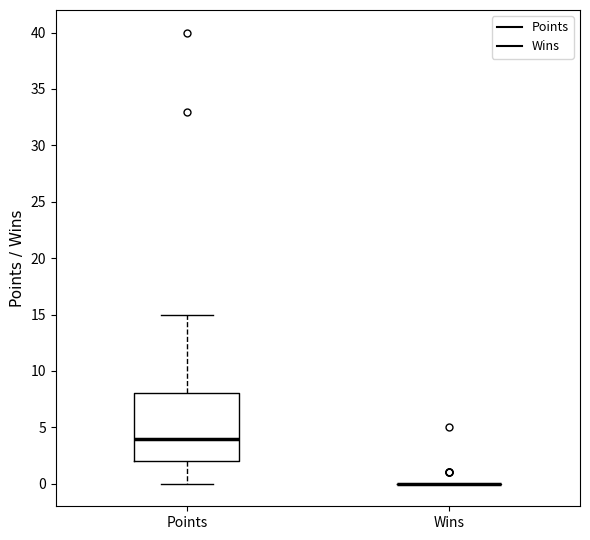

Which box is the tallest, from its lower edge to its upper edge?

Points